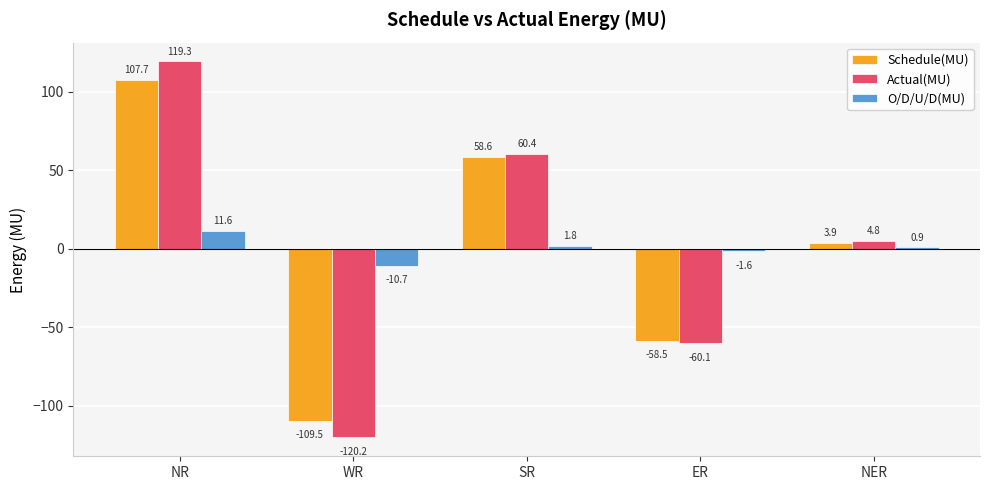

How many values in the O/D/U/D(MU) series exceed 0?

3